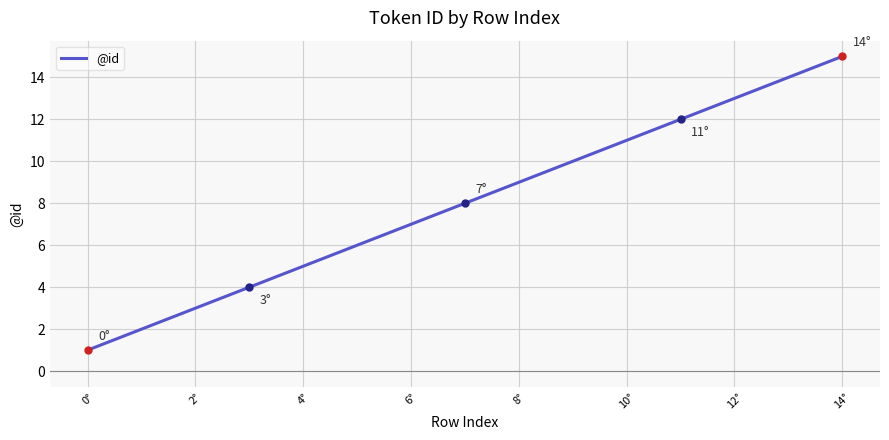

What is the greatest value displayed?

15.0